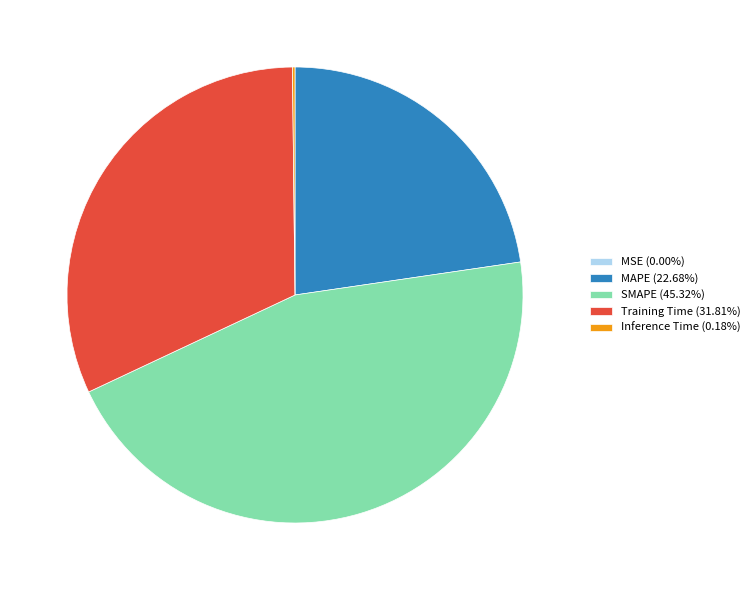

Does Training Time (31.81%) account for over 50% of the chart?

No